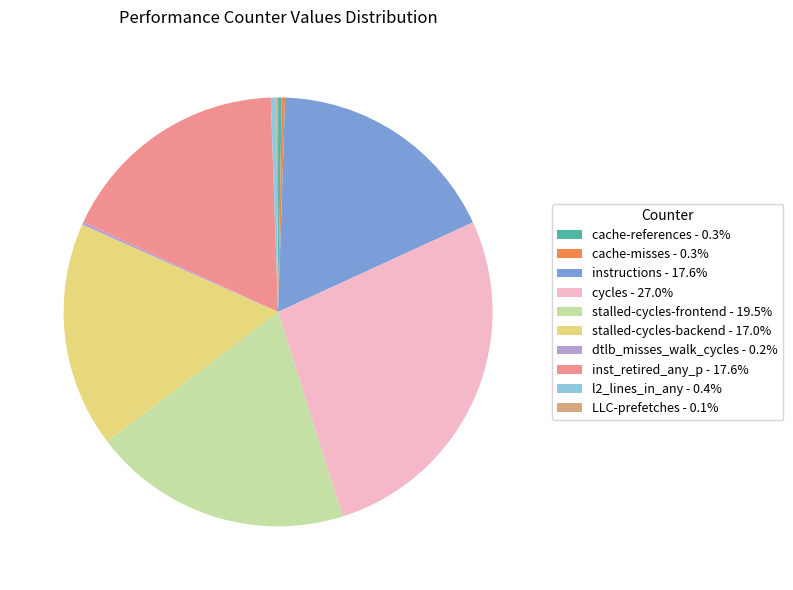

What is the ratio of the value at instructions - 17.6% to the value at inst_retired_any_p - 17.6%?

1.0